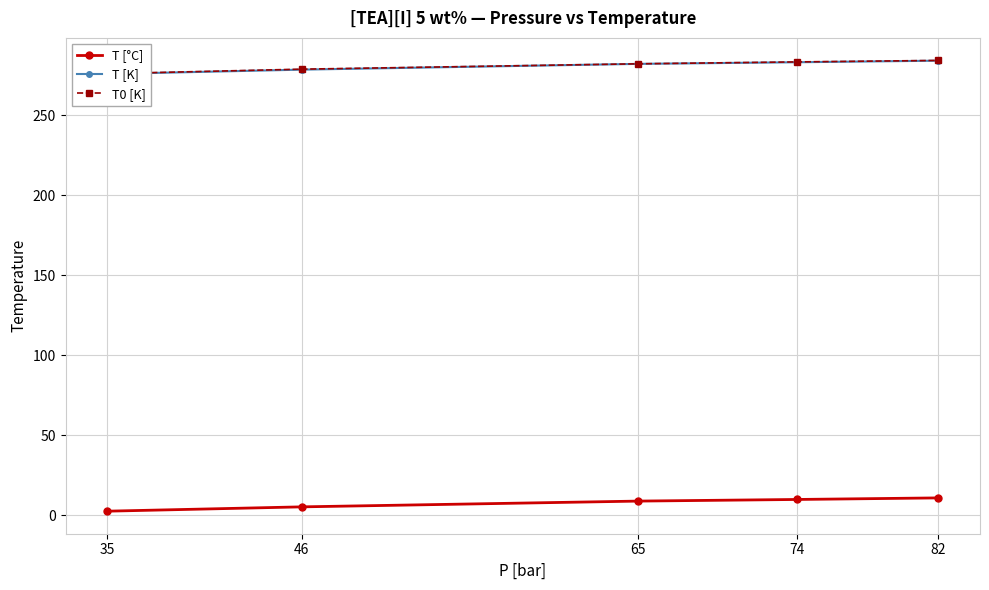

Which series has the largest range (max minus min)?

T [K]